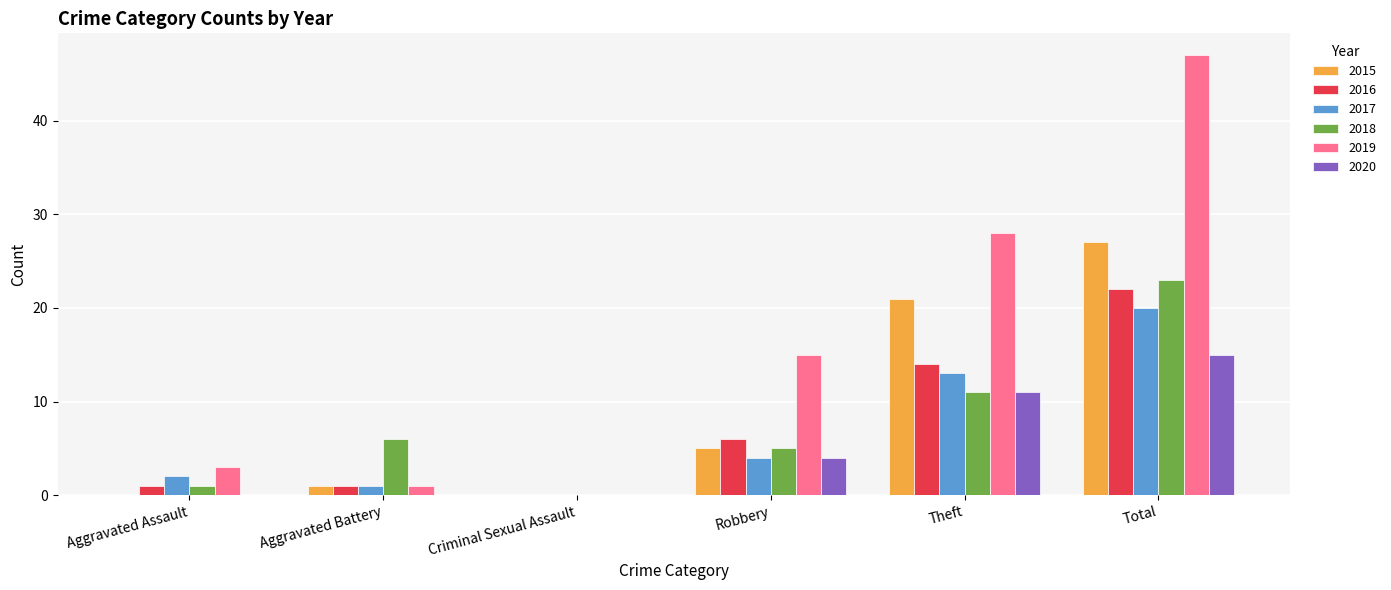

Are the bars horizontal?

No